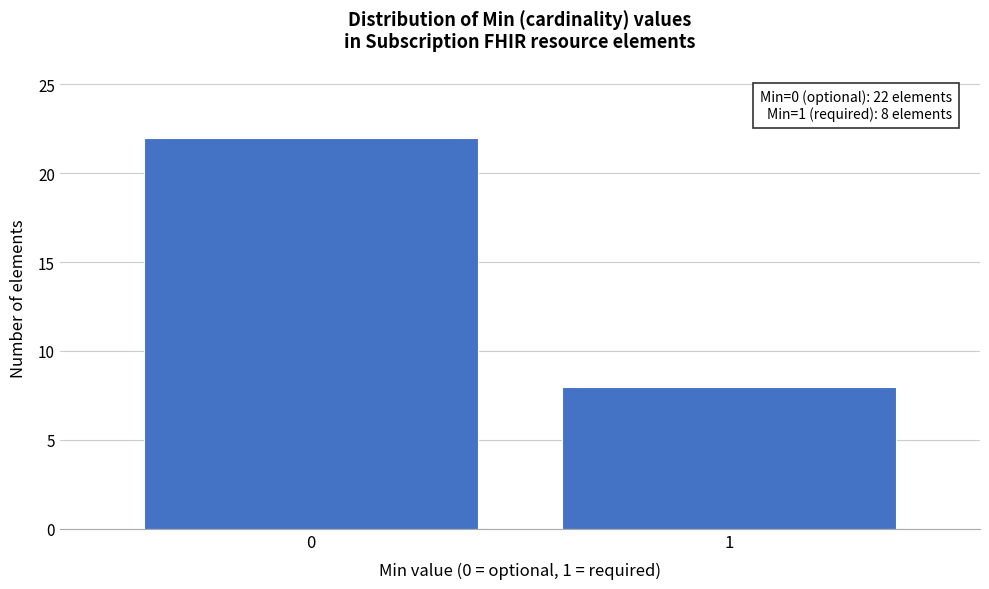

Reading left to right, extract all data points from this chart.

0=22	1=8